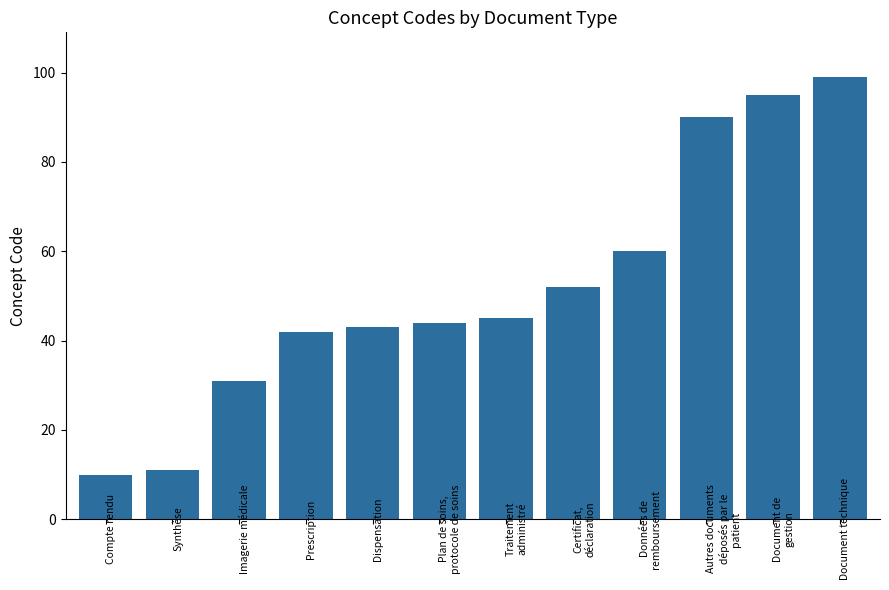

How many values are below 45?

6